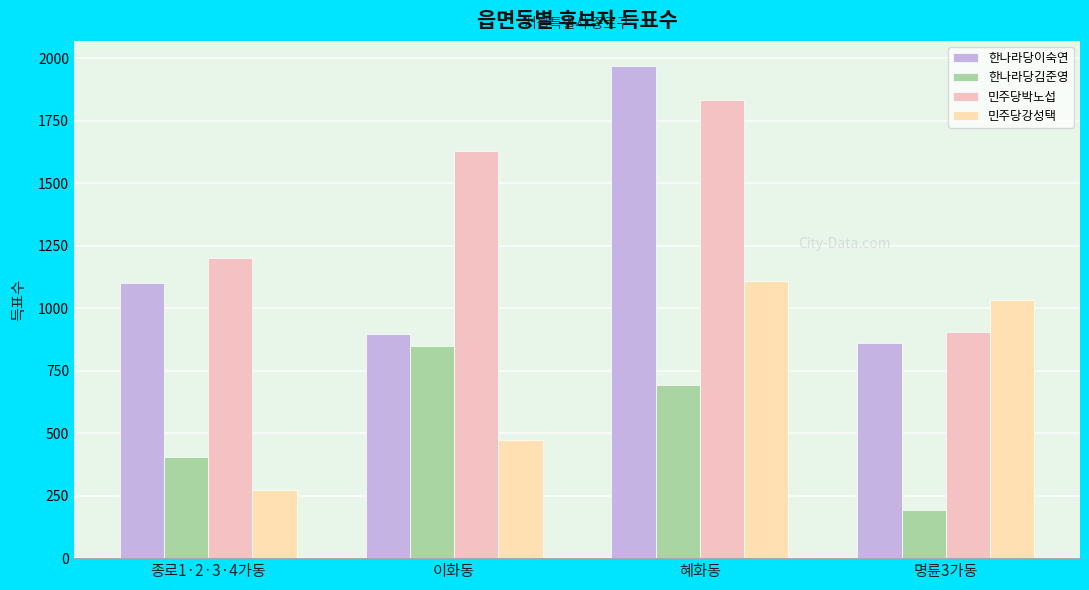

What is the sum of all 민주당박노섭 values?

5566